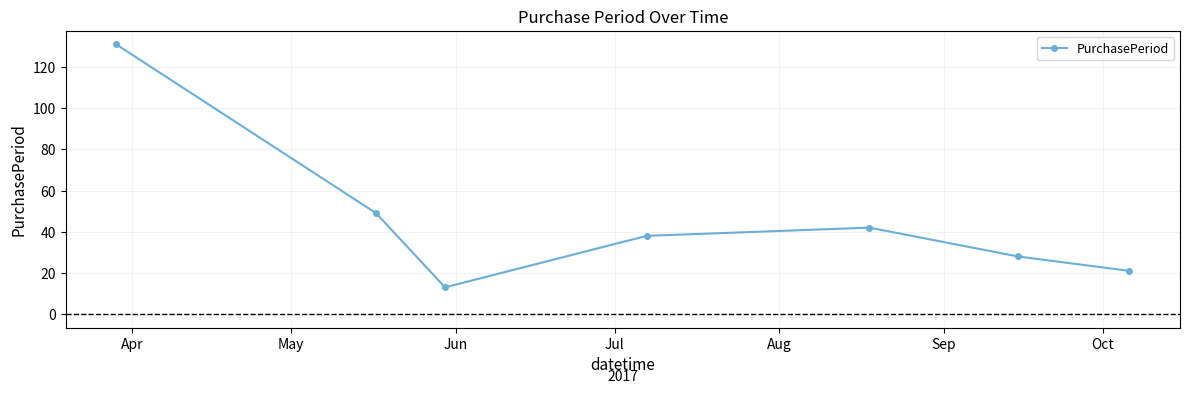

What is the value of the 7th point from the left?

21